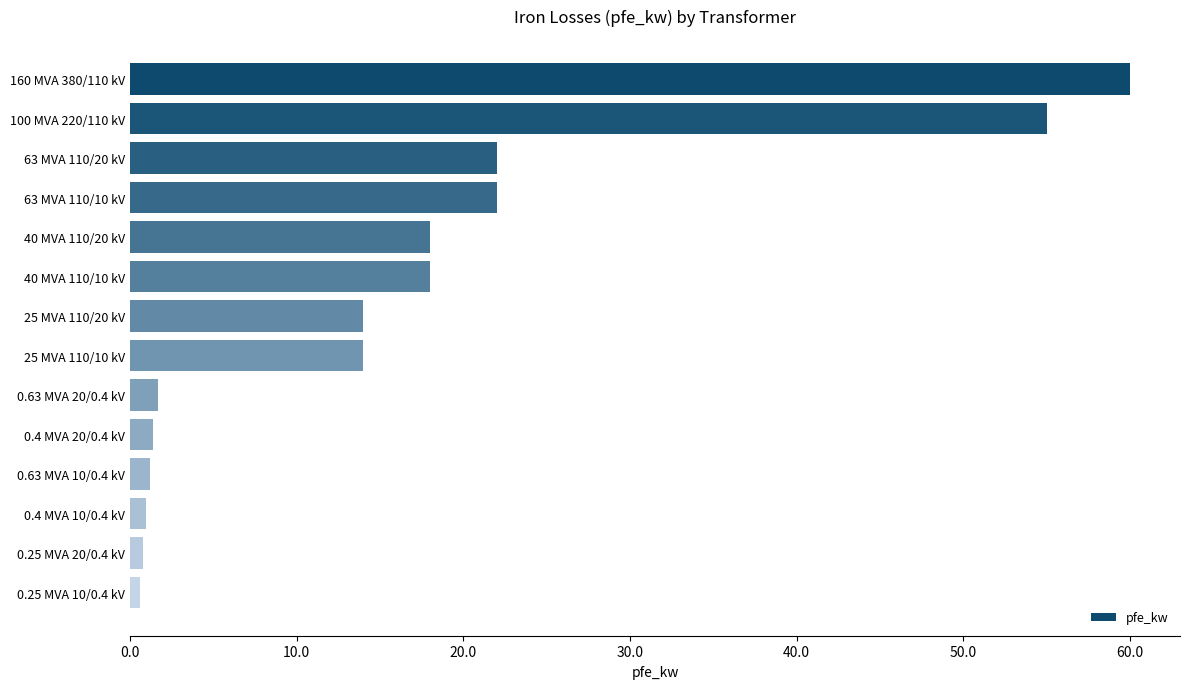

What is the greatest value displayed?

60.0